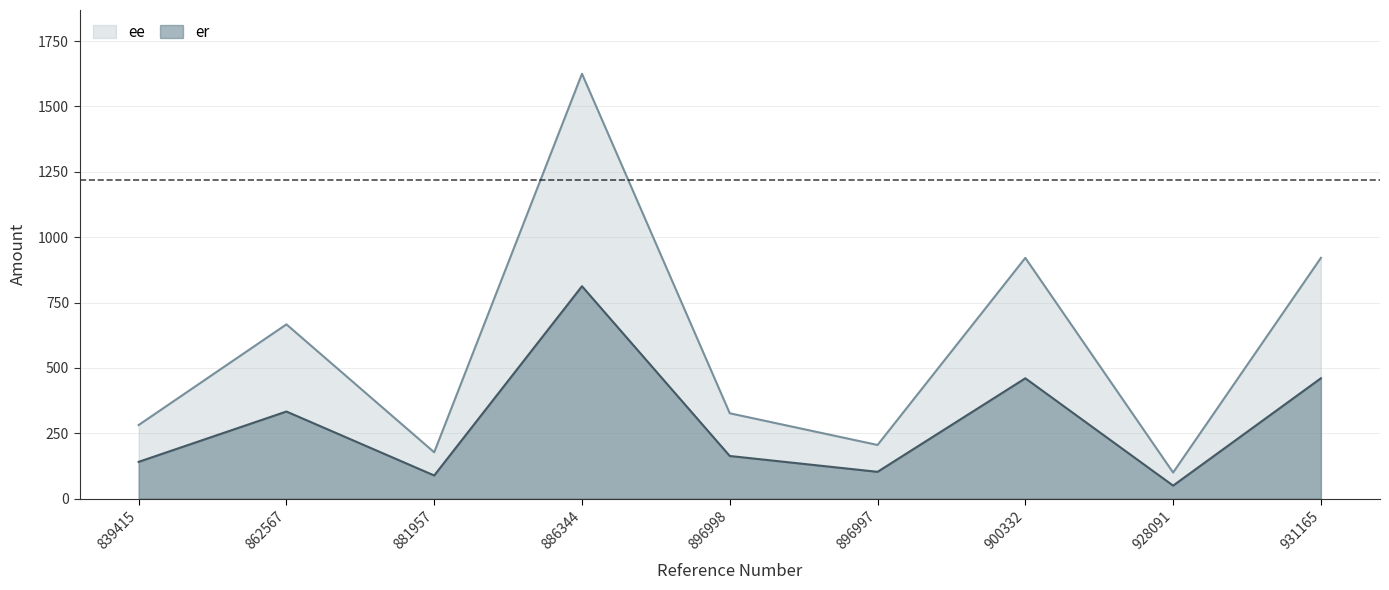

Rank the series at 886344 from lowest to highest value.

er, ee